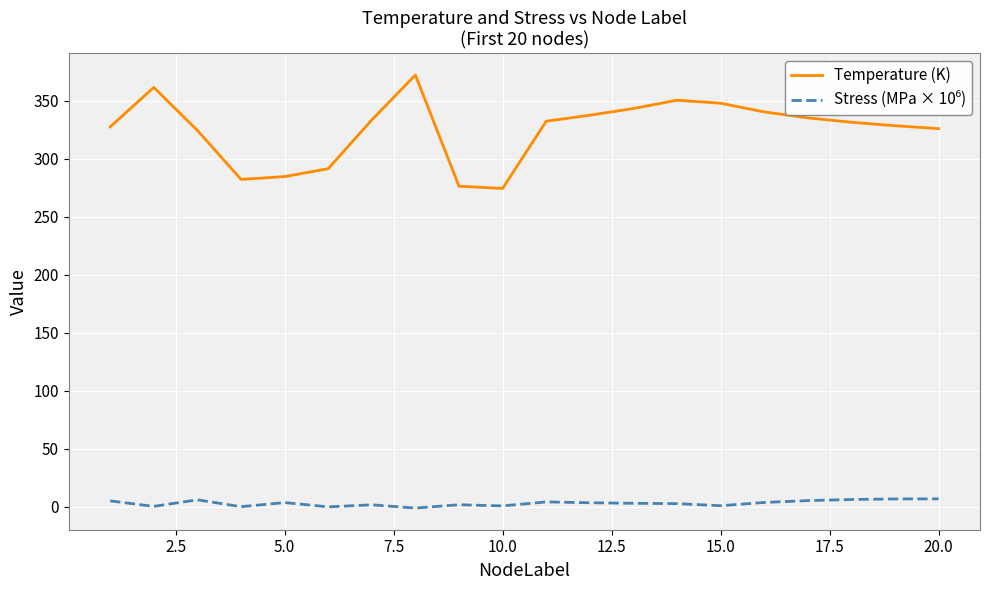

Which series has the largest total across all categories?

Temperature (K)